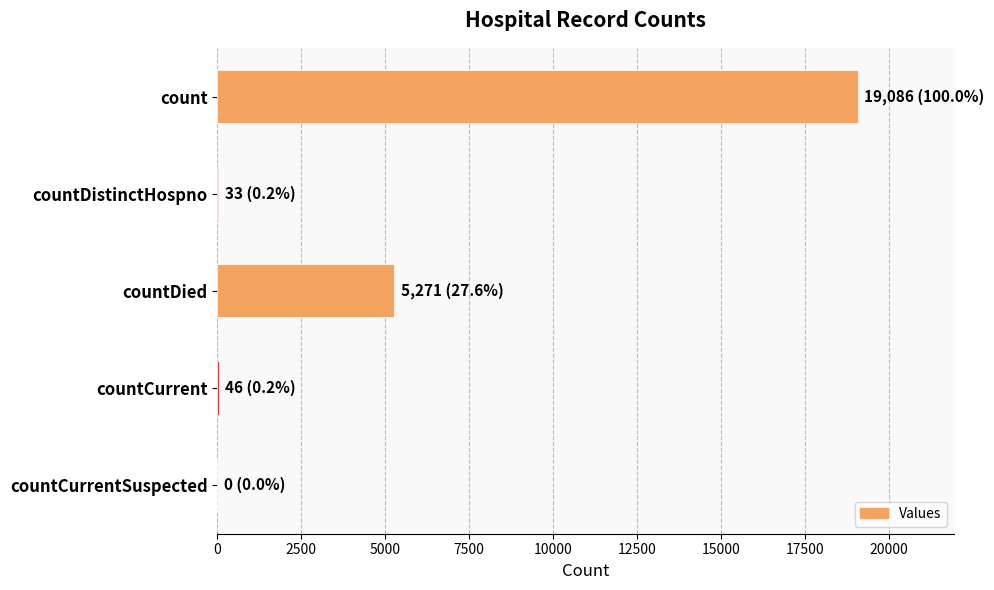

Are the bars horizontal?

Yes